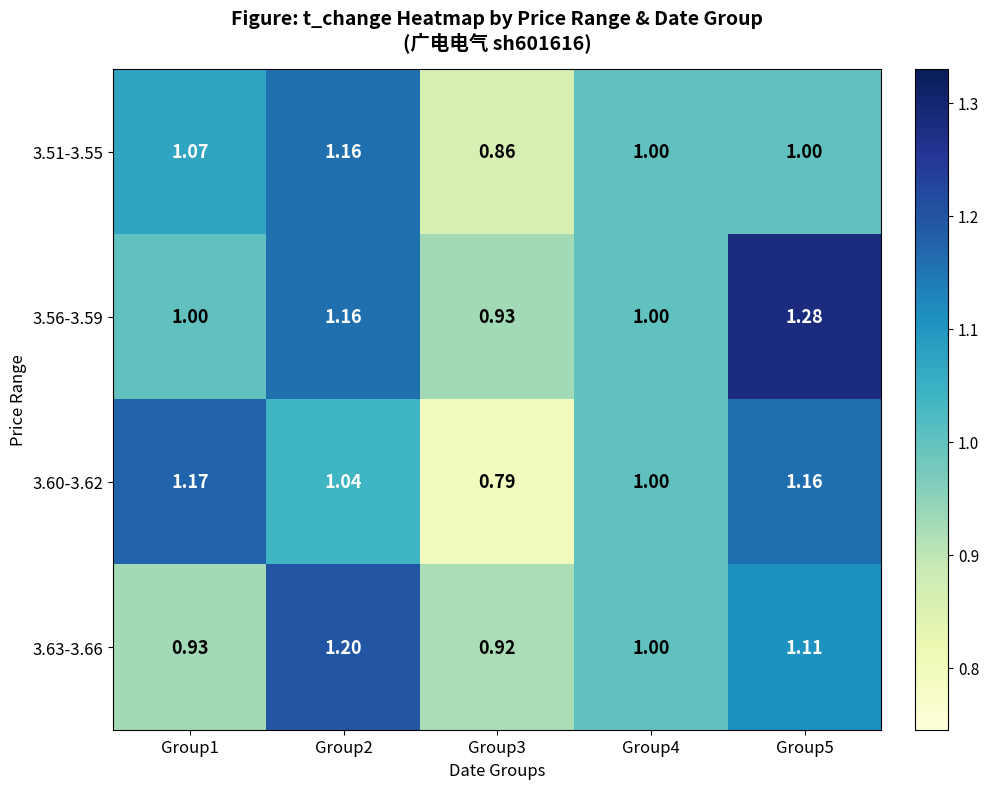

Is the value of 3.51-3.55 at Group5 greater than the value of 3.56-3.59 at Group2?

No